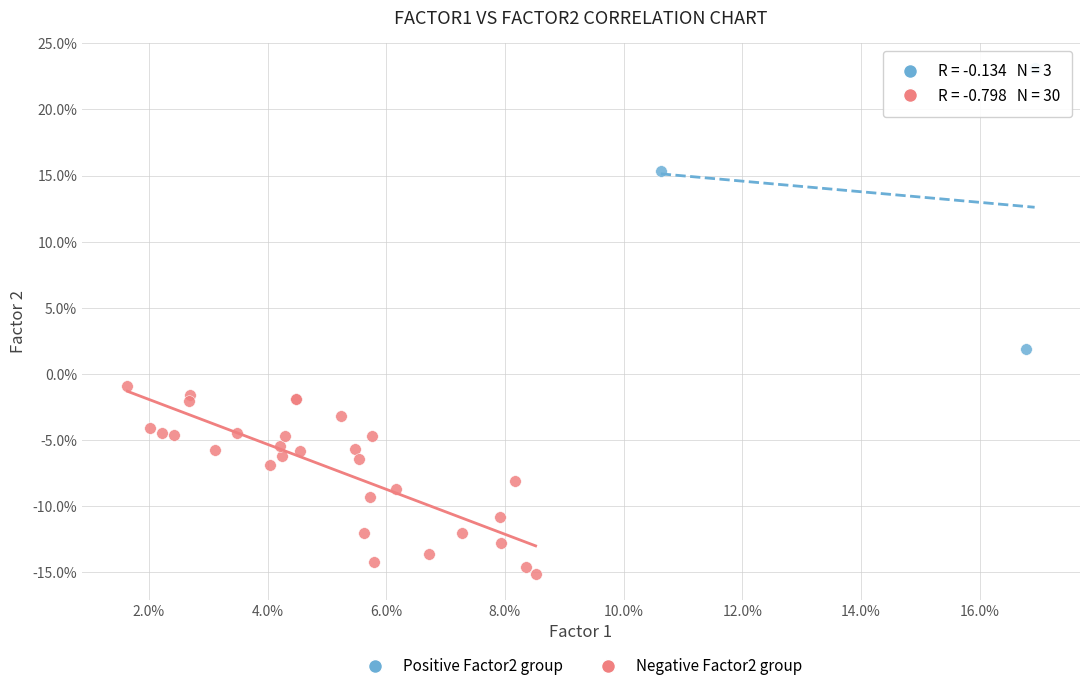

What are all the series names shown in the legend?

Positive Factor2 group, Negative Factor2 group